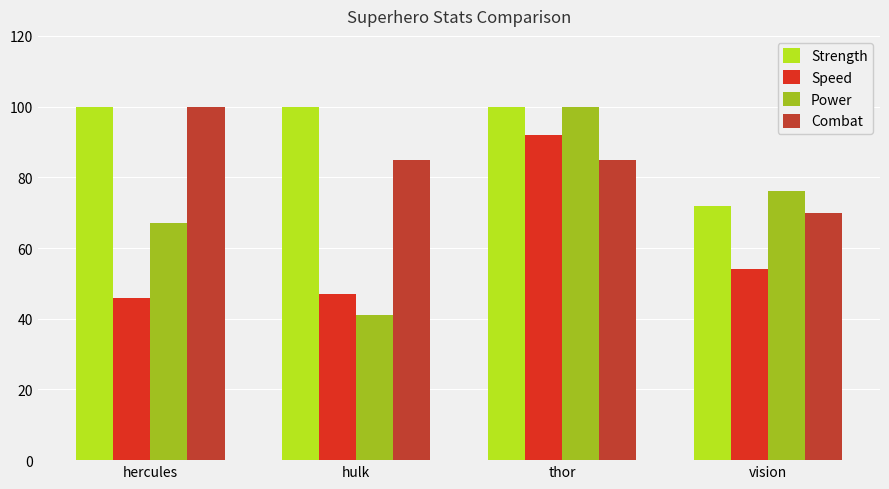

Is it true that Power equals 16 at hulk?

False